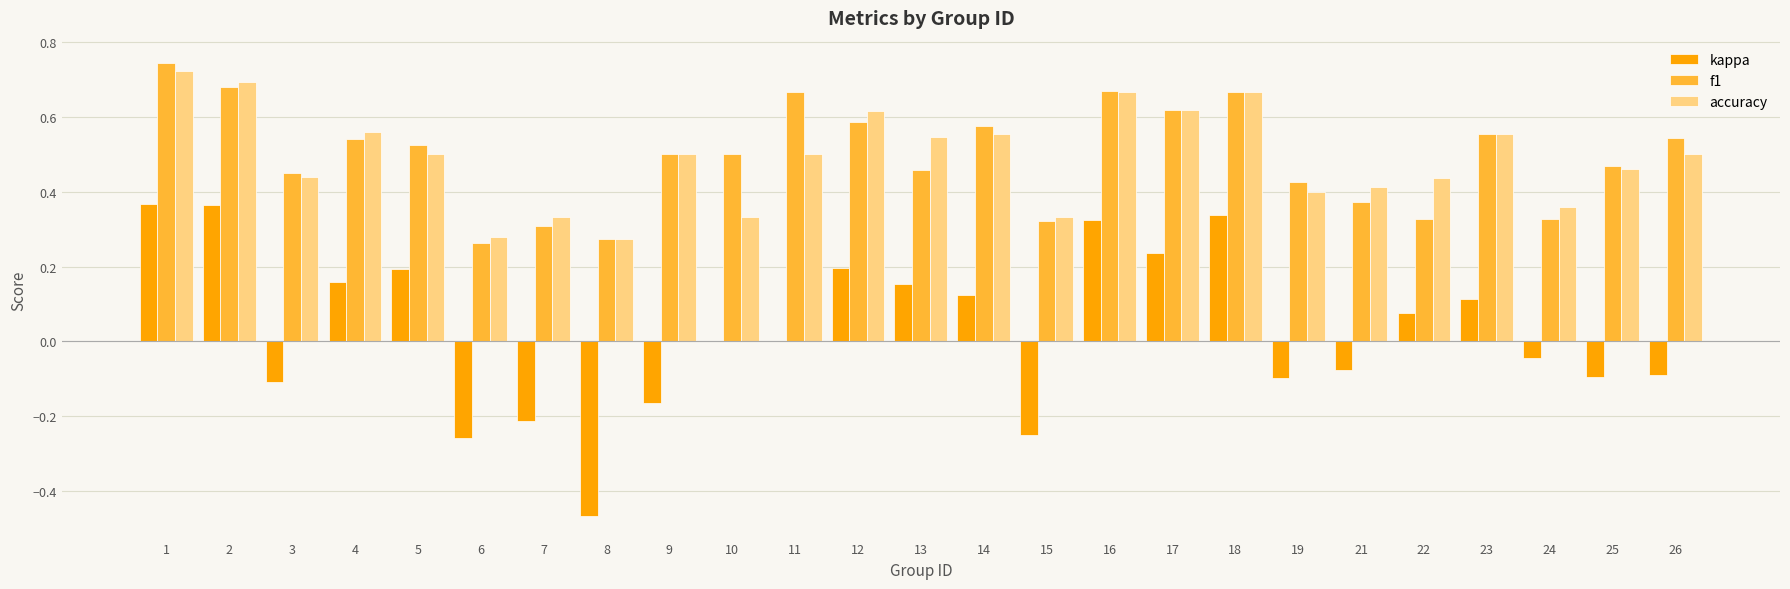

The kappa series shows -0.2 at 25. True or false?

False